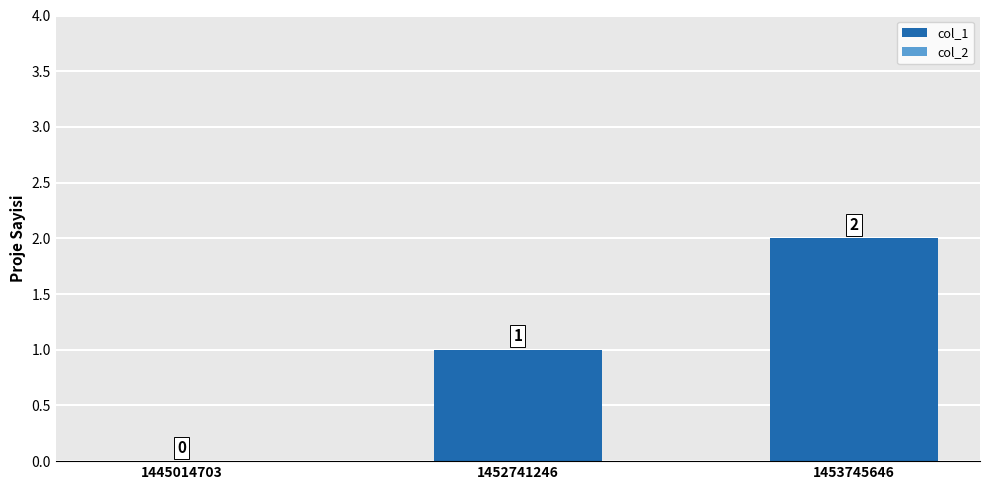

At which label is the value closest to 1?

1452741246